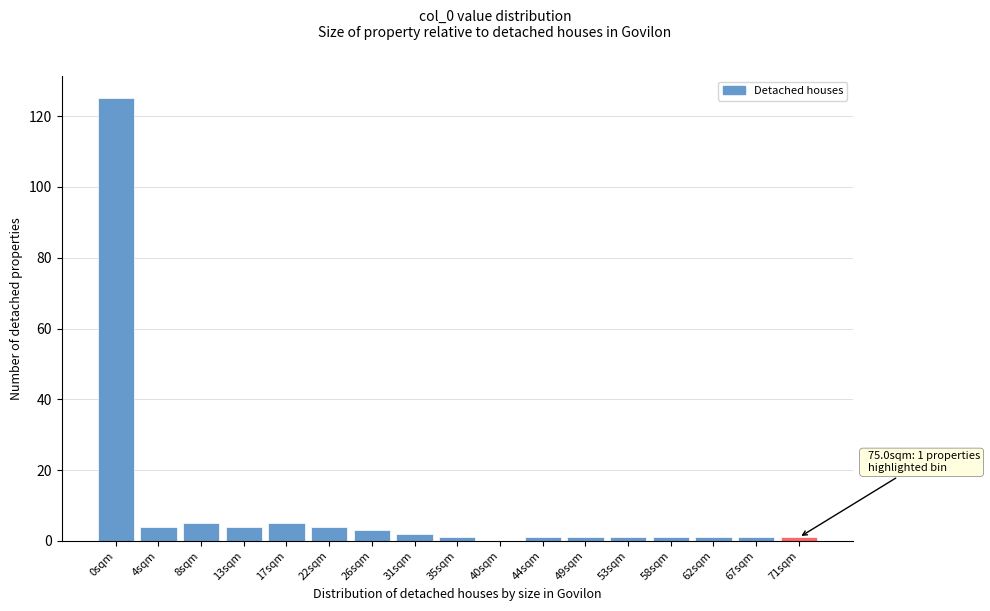

Reading left to right, extract all data points from this chart.

0sqm=125	4sqm=4	8sqm=5	13sqm=4	17sqm=5	22sqm=4	26sqm=3	31sqm=2	35sqm=1	40sqm=0	44sqm=1	49sqm=1	53sqm=1	58sqm=1	62sqm=1	67sqm=1	71sqm=1